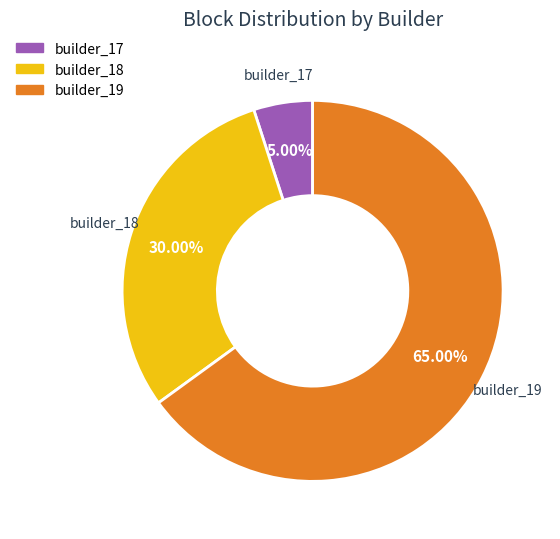

To the nearest percent, what portion does builder_19 represent?

65%